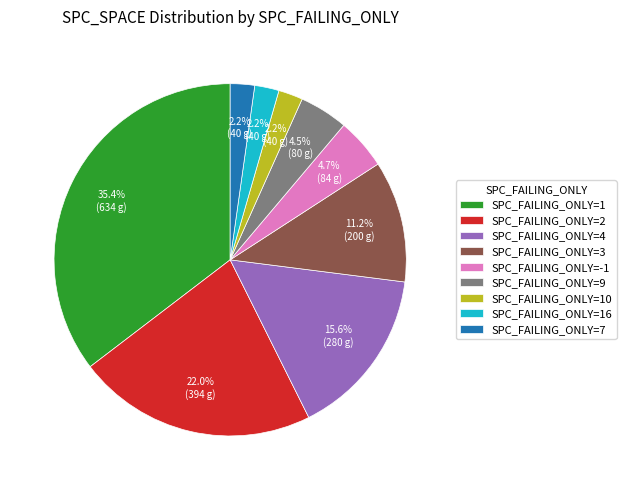

Does any single category account for the majority?

No